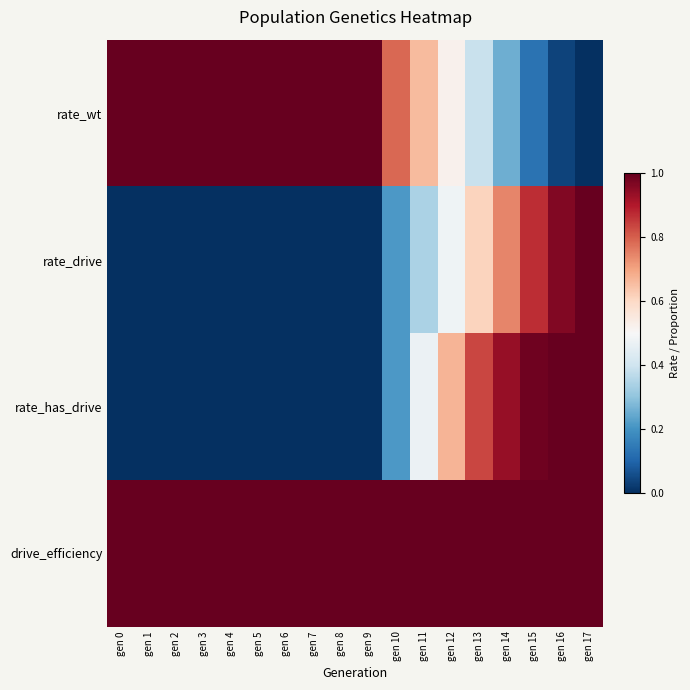

Rank the series by their maximum value, from lowest to highest.

rate_wt, rate_drive, rate_has_drive, drive_efficiency